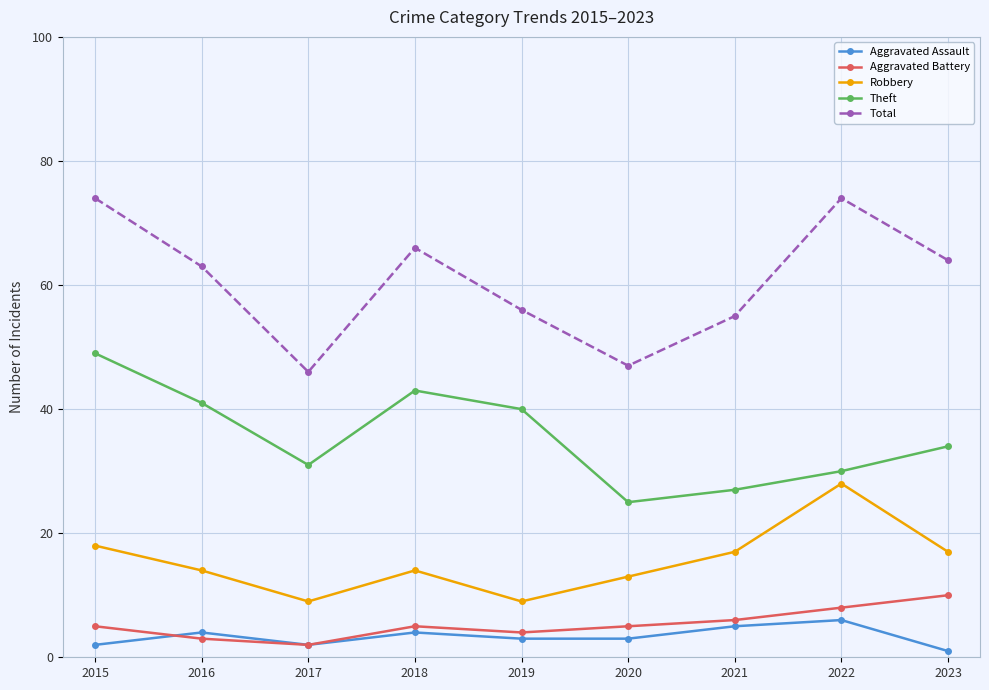

What is the value of the Aggravated Assault point at the 9th from the left?

1